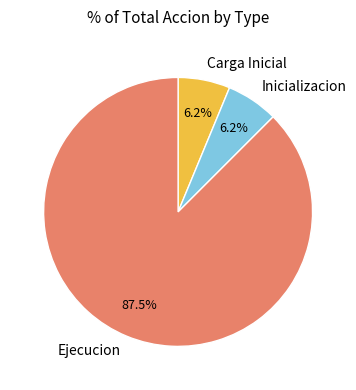

Is there any slice that represents more than half of the pie?

Yes